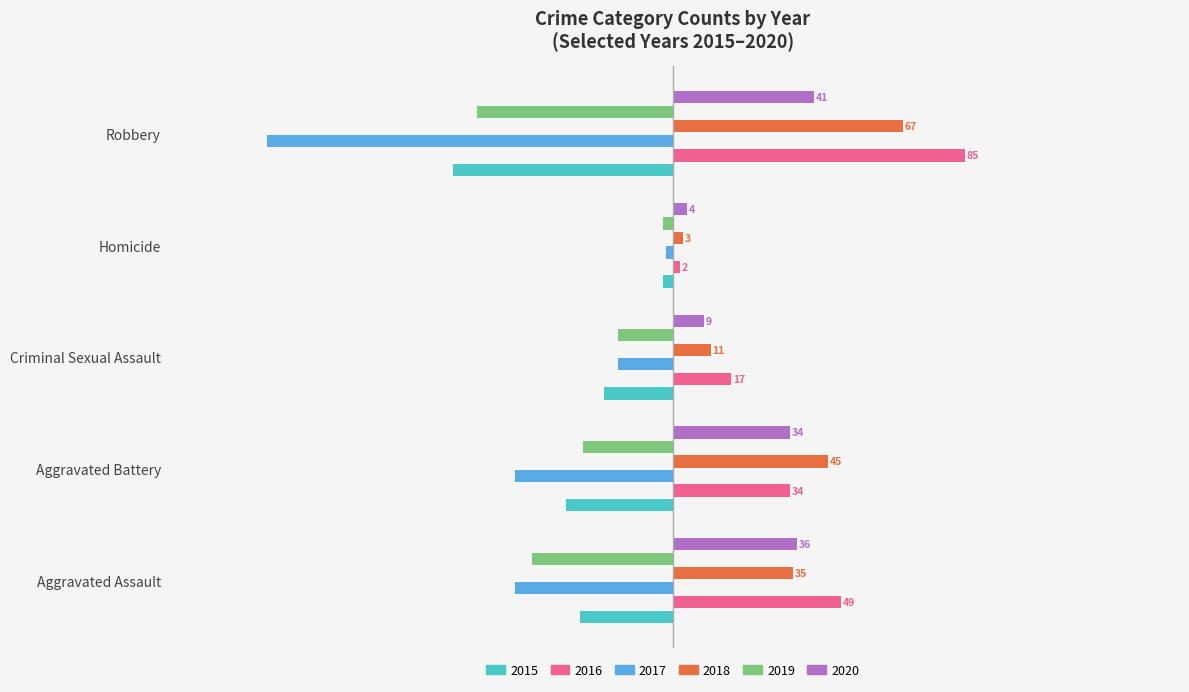

The 2019 series shows -26 at Aggravated Battery. True or false?

True